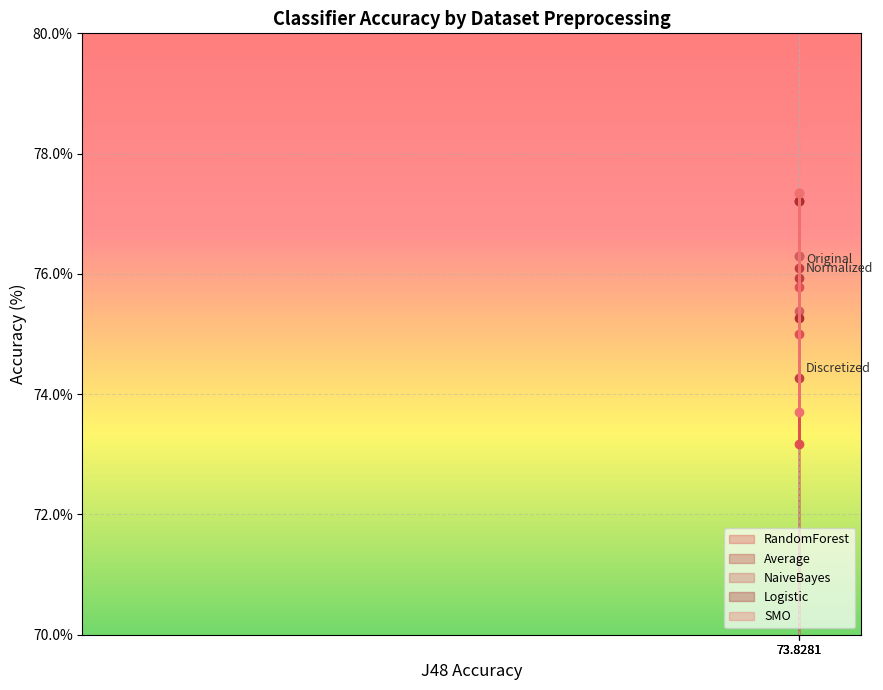

Which has a higher value, 73.8281 or 73.8281?

73.8281